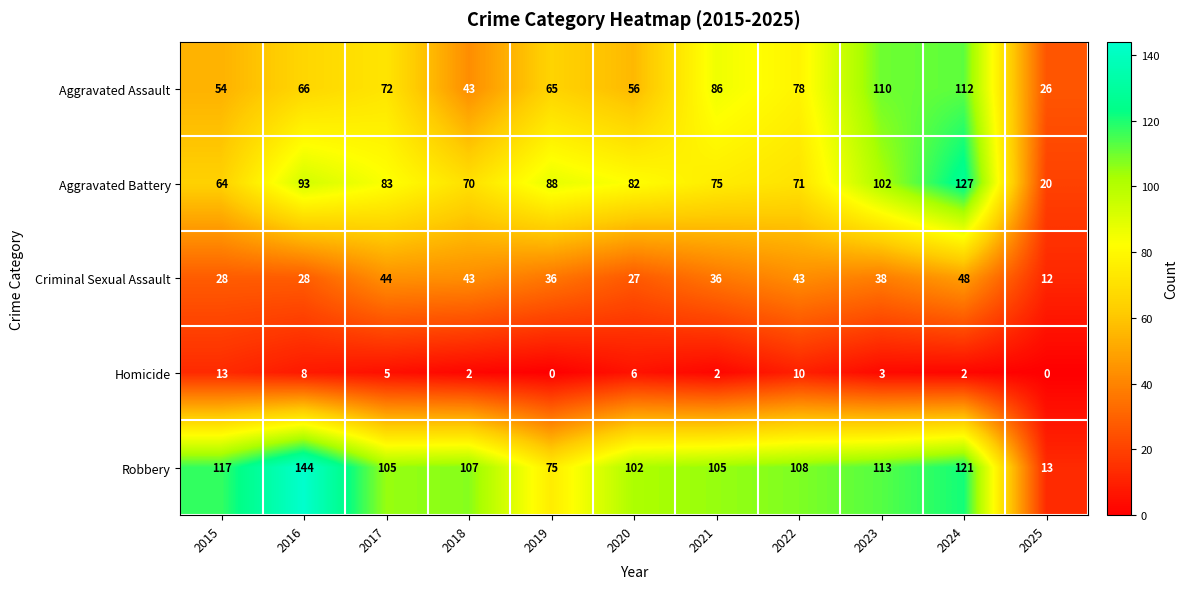

At how many categories does at least one series exceed 47?

10